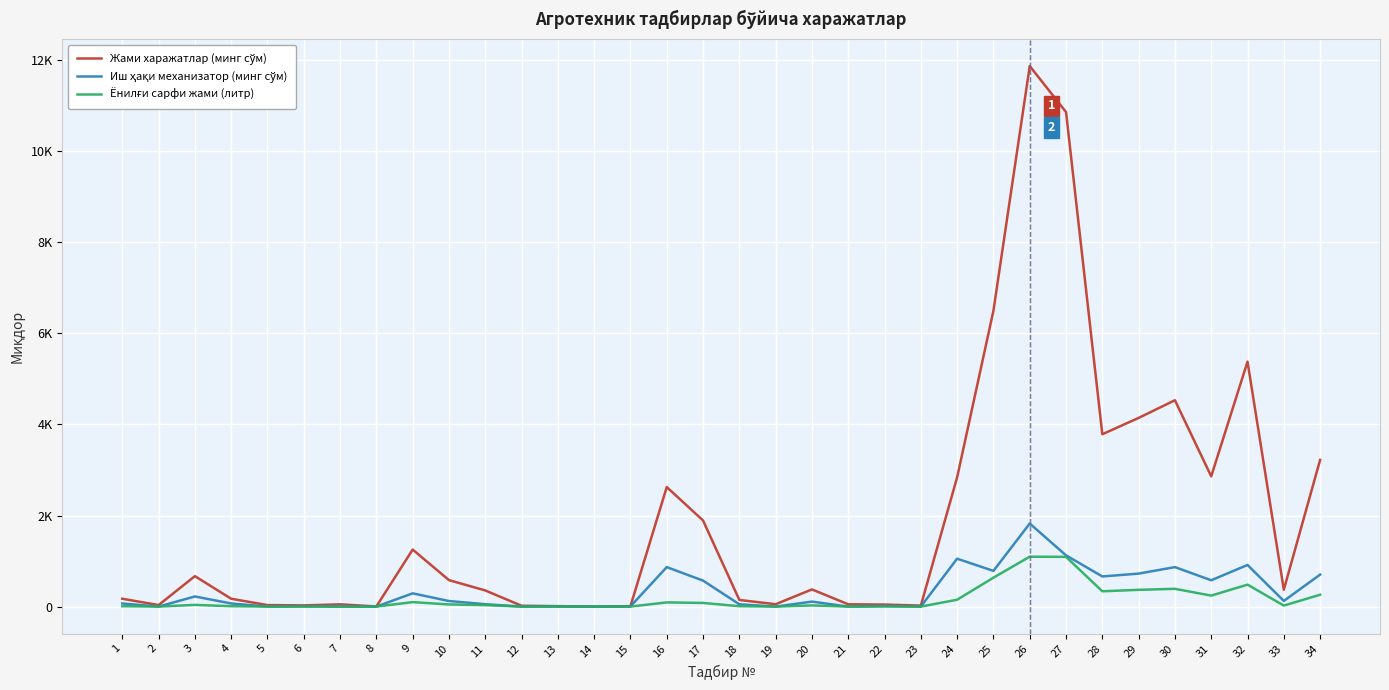

True or false: Иш ҳақи механизатор (минг сўм) has more than 1 points higher than both neighbors.

True